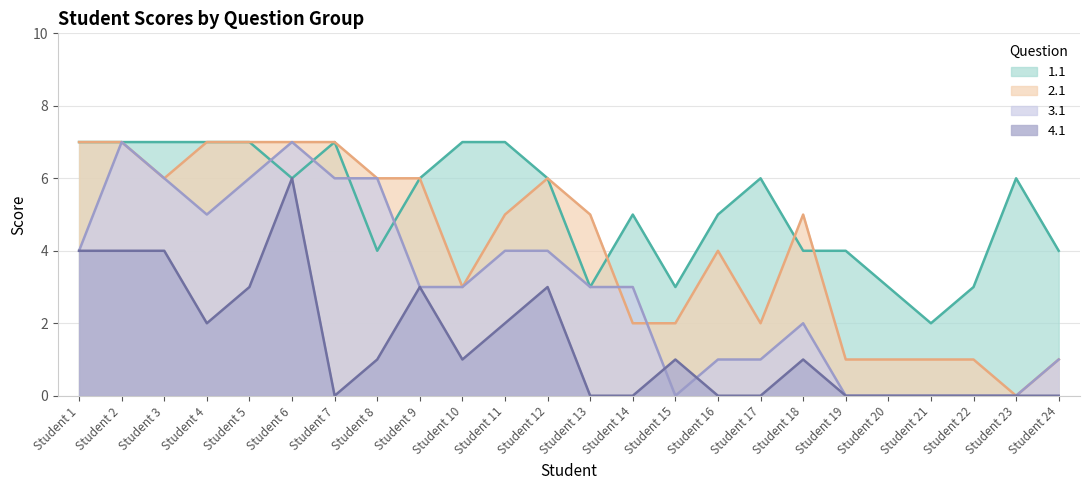

What is the difference between the maximum and minimum values in the 2.1 series?

7